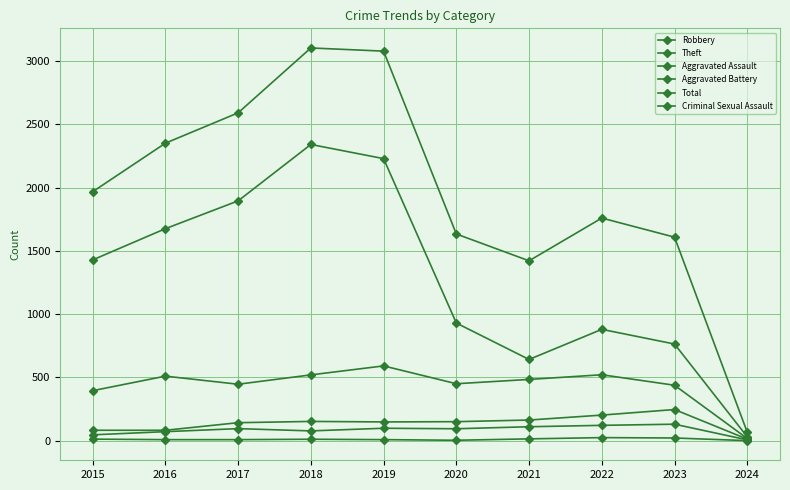

Is it true that Aggravated Assault equals 140 at 2019?

False